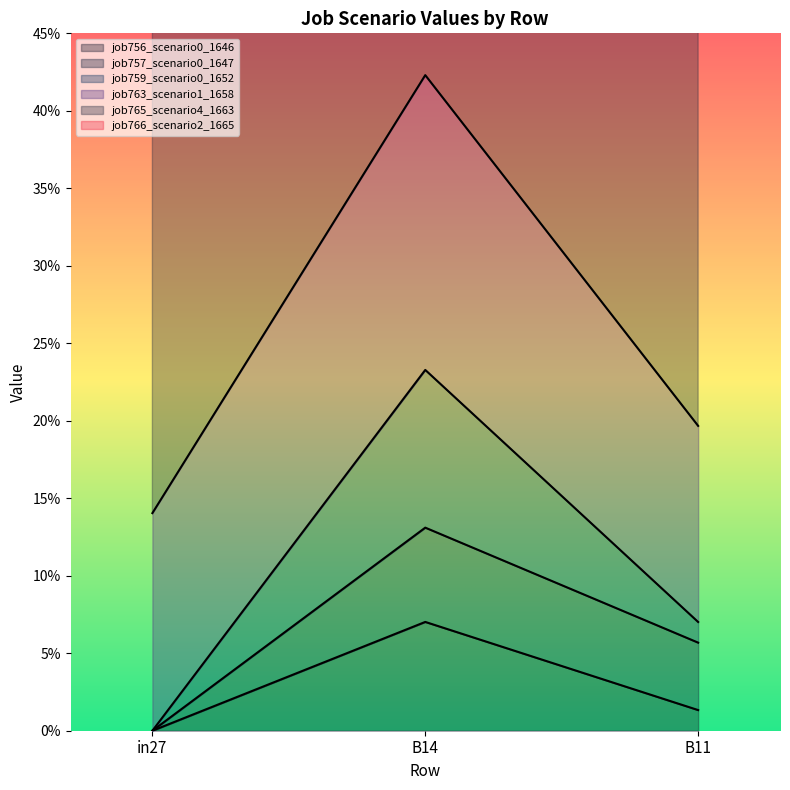

How many values in job765_scenario4_1663 are above zero?

2